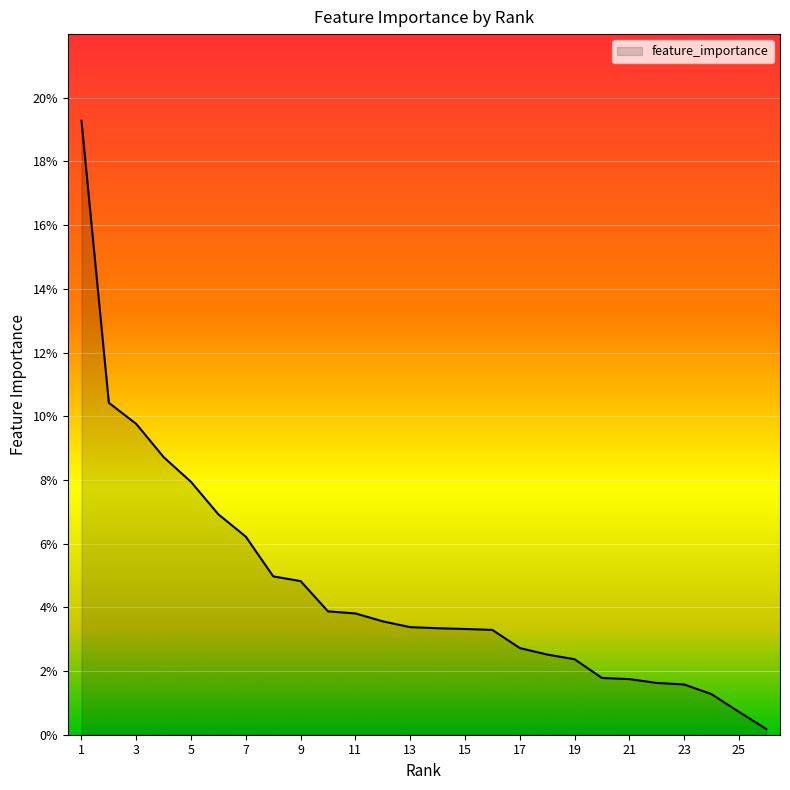

List the labels in order of value, smallest first.

26, 25, 24, 23, 22, 21, 20, 19, 18, 17, 16, 15, 14, 13, 12, 11, 10, 9, 8, 7, 6, 5, 4, 3, 2, 1